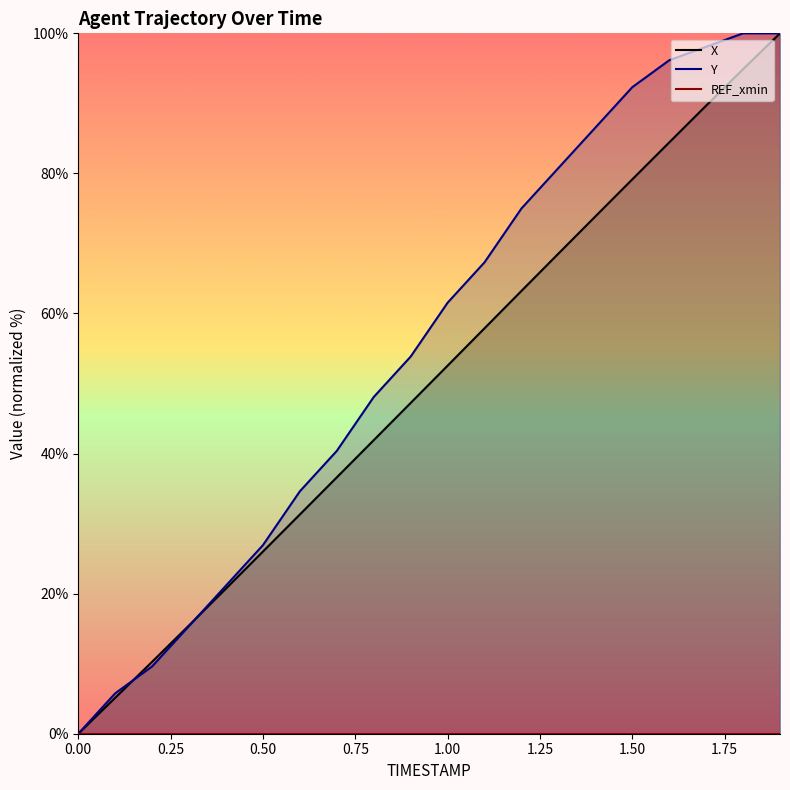

After their last crossing, which series has the higher values: X or Y?

Y